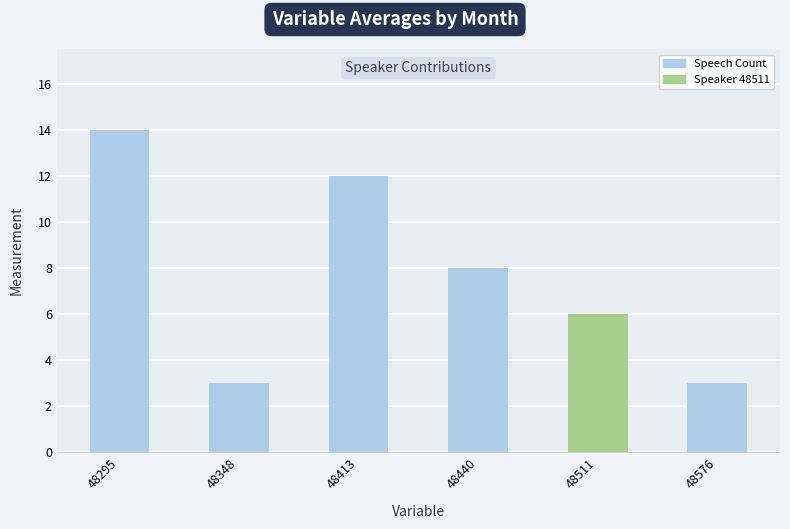

What is the average value?

8